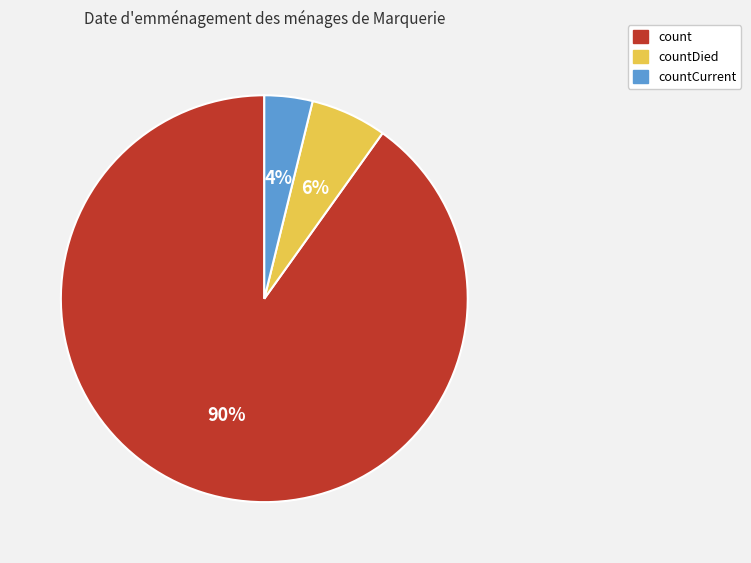

Do countCurrent and count together represent more than half of the pie?

Yes